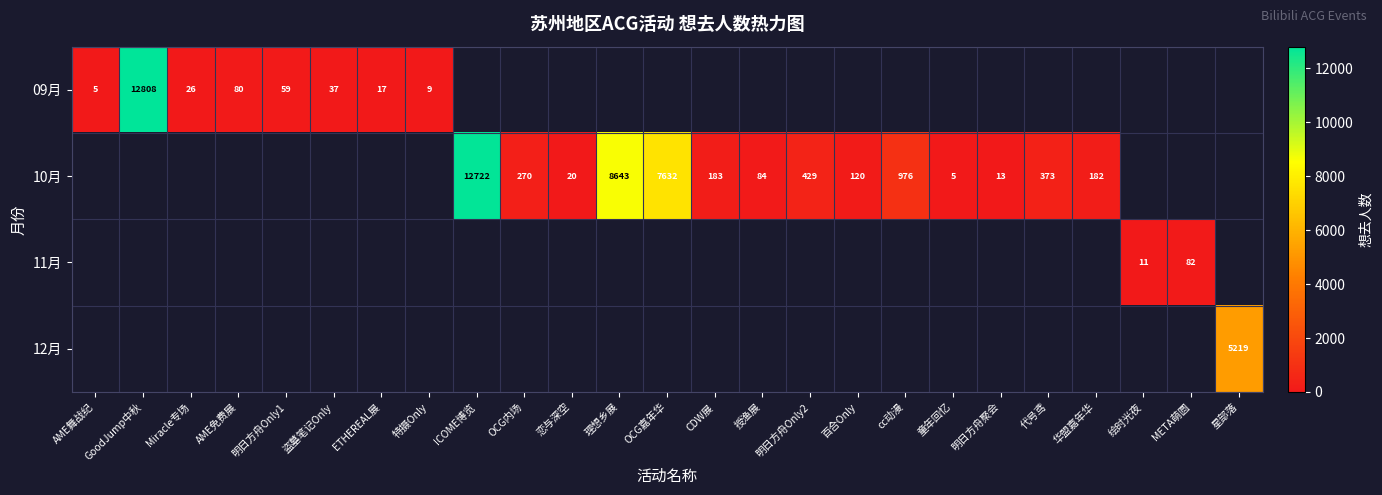

What is the sum of the 10月 values at 明日方舟Only2 and OCG内场?

699